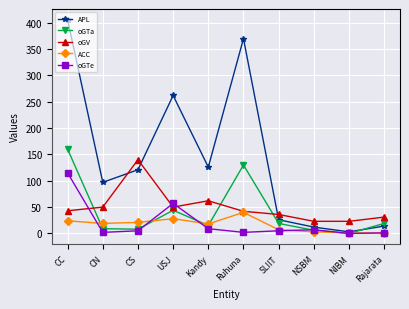

In oGTa, how many points are lower than both neighbors (excluding endpoints)?

3